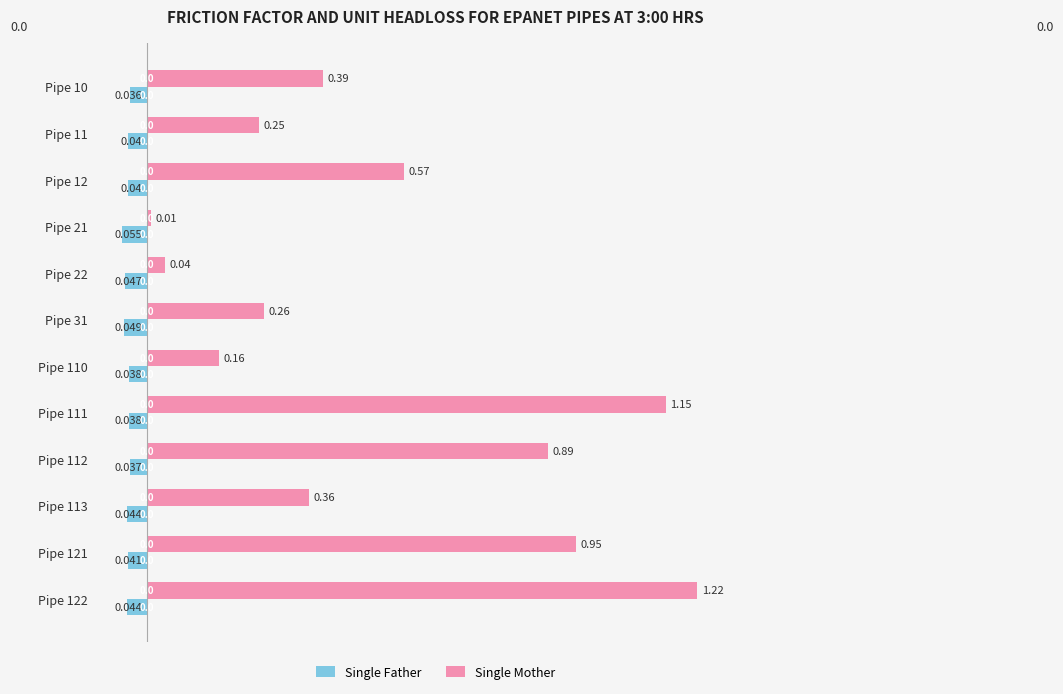

How many data points does each series have?

12